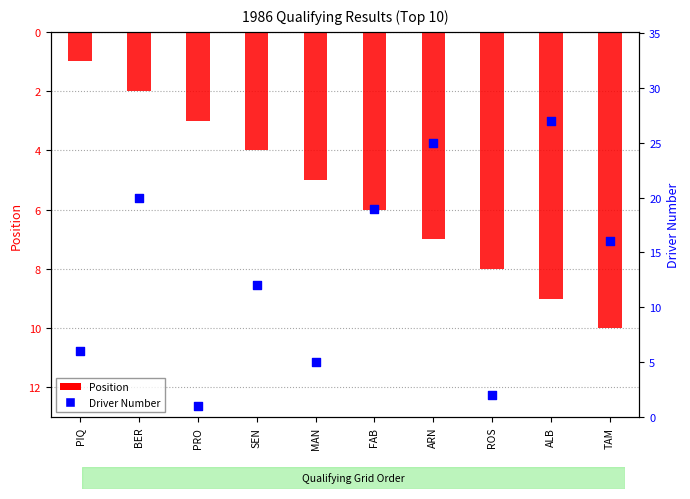

What is the total value across all series at BER?

22